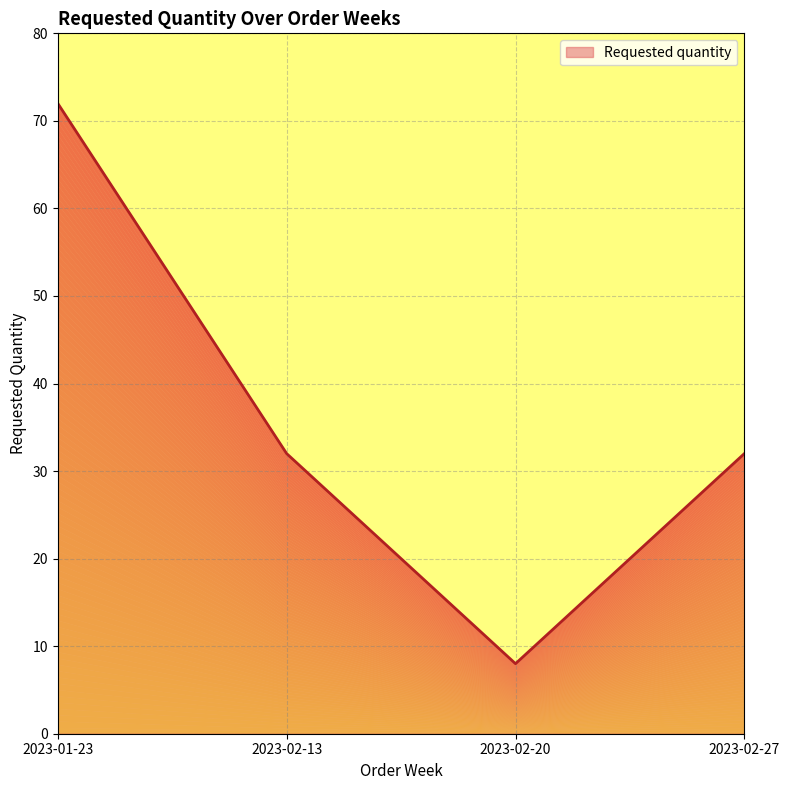

True or false: there are more than 0 points higher than both neighbors.

False